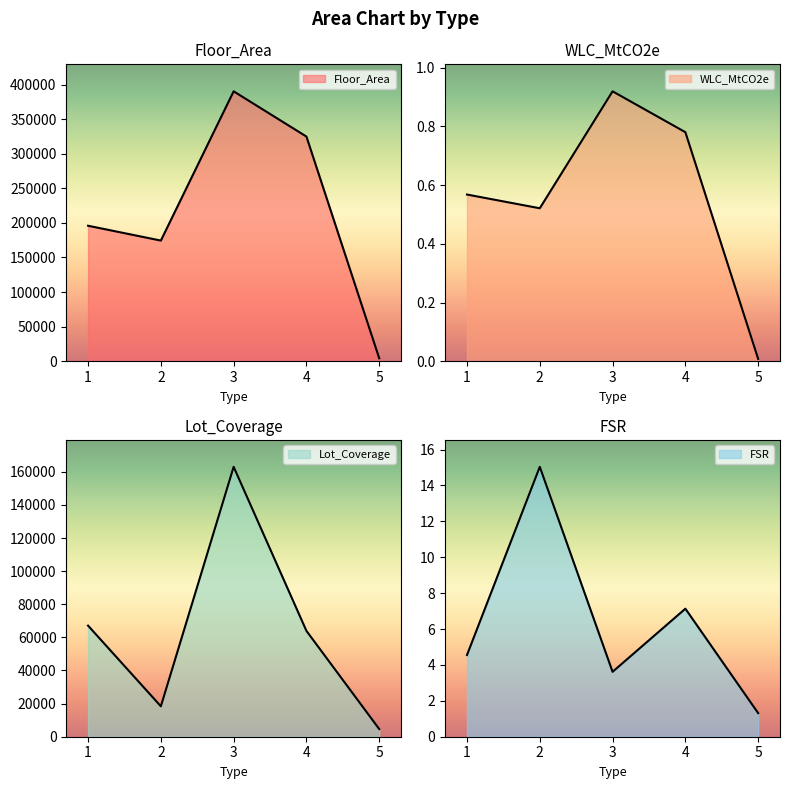

True or false: Lot_Coverage has a value of 20286.3 at 1.

False